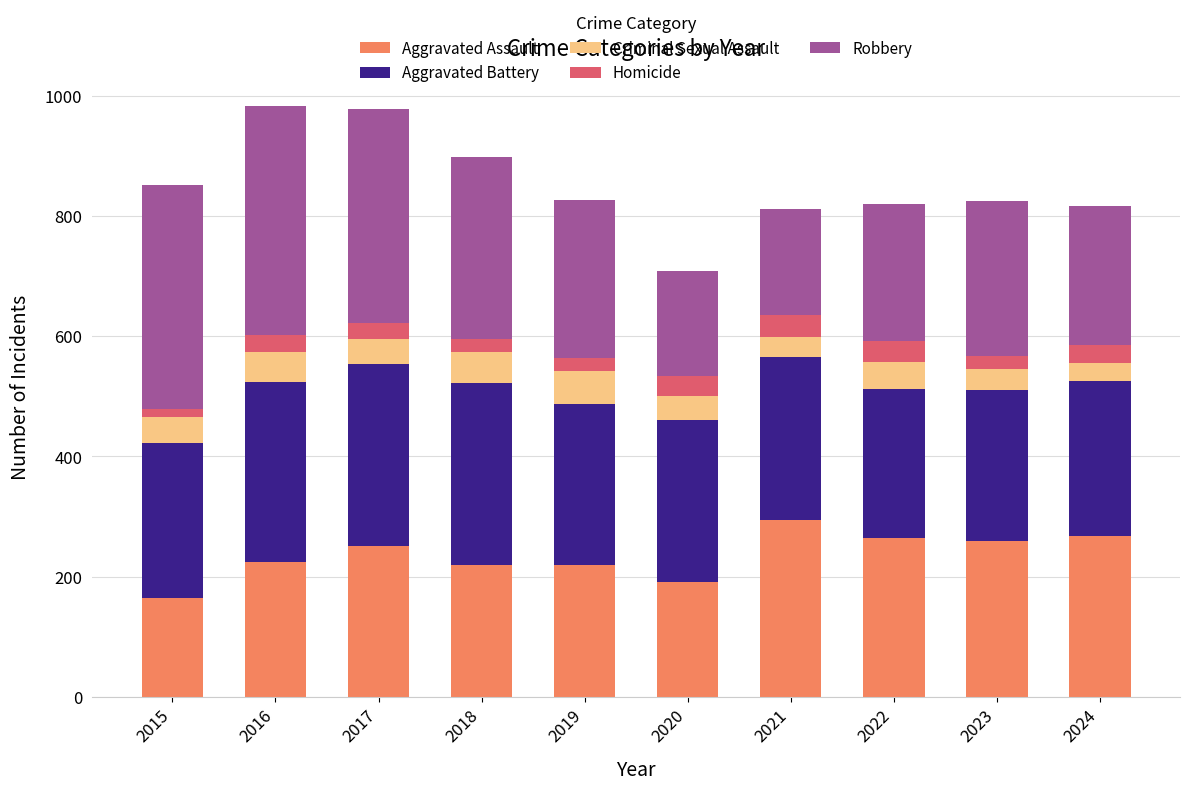

What is the minimum value for Aggravated Assault?

164